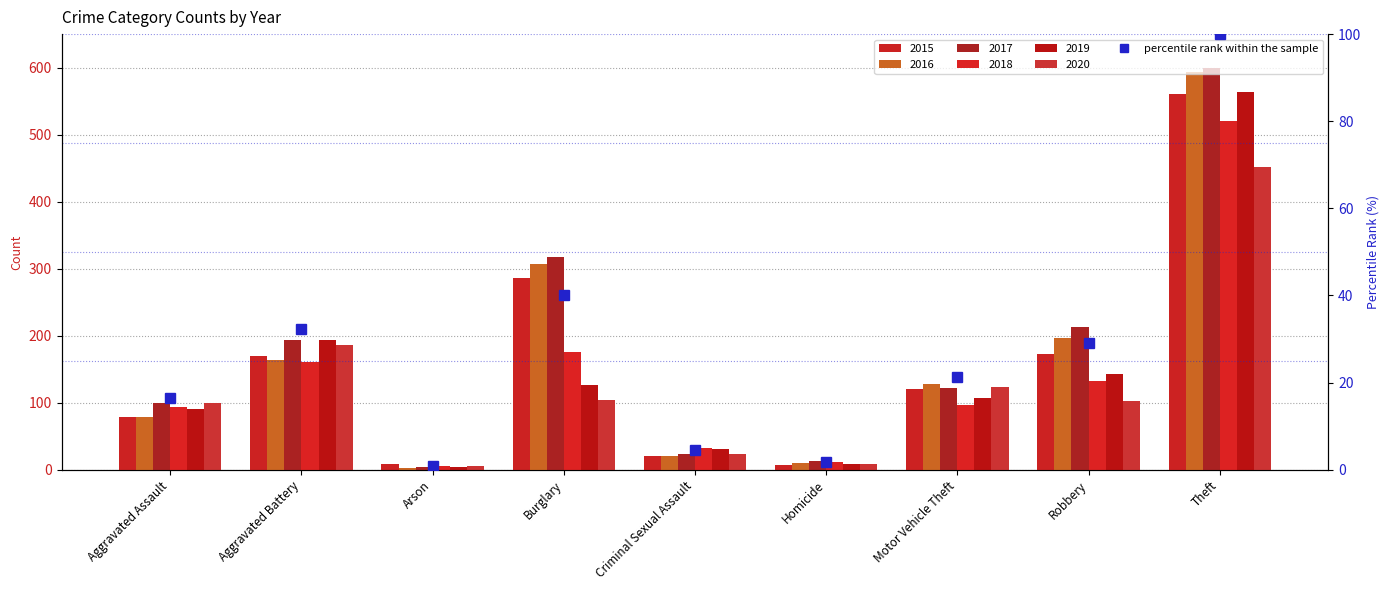

Reading right to left, extract all data points from this chart.

Theft=100.0	Robbery=29.1	Motor Vehicle Theft=21.2	Homicide=1.8	Criminal Sexual Assault=4.6	Burglary=40.1	Arson=0.9	Aggravated Battery=32.4	Aggravated Assault=16.4